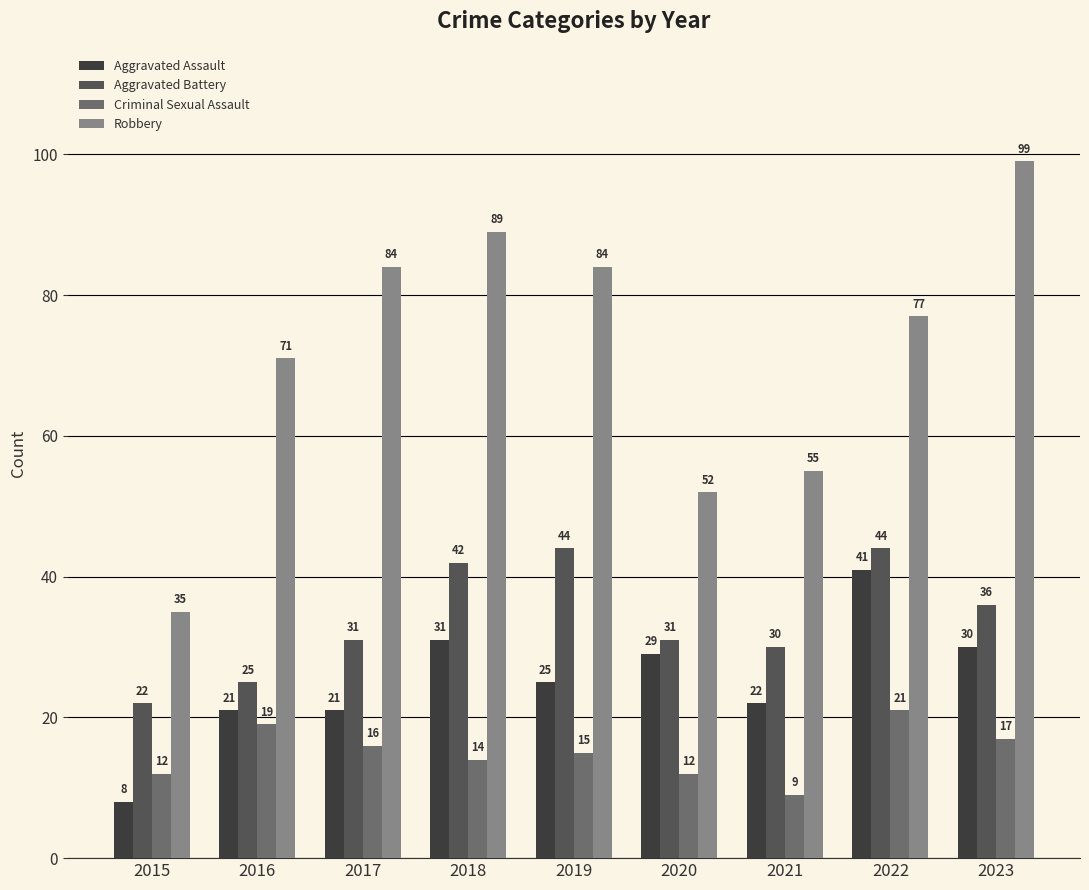

Which series has the largest range (max minus min)?

Robbery